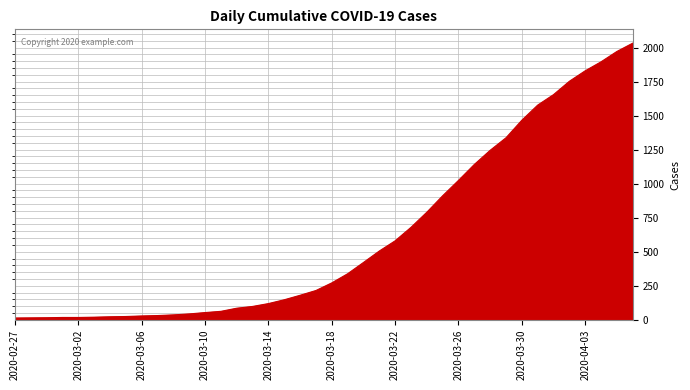

What is the difference between the maximum and minimum values?

2019